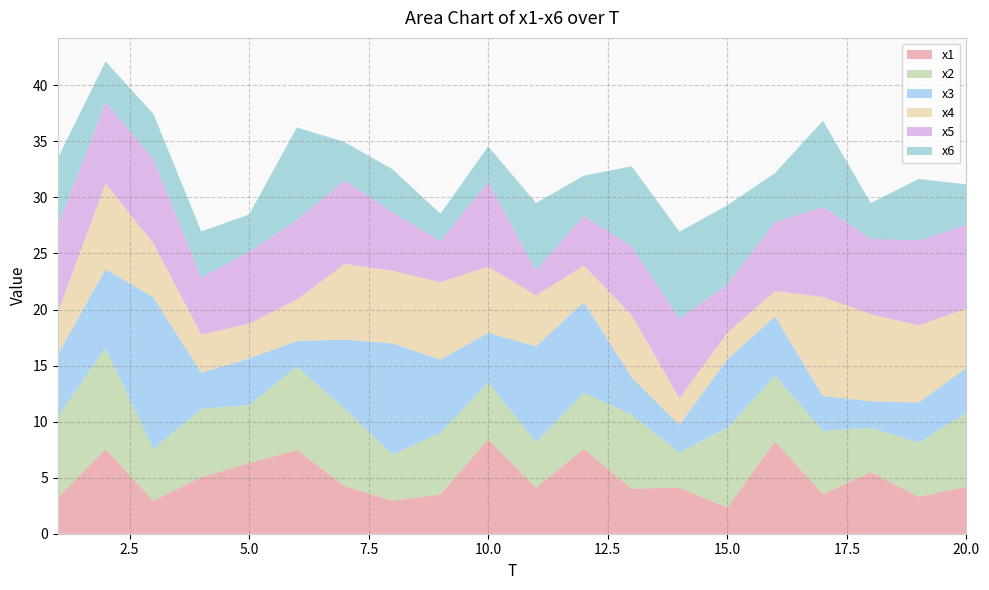

Reading left to right, extract all data points from this chart.

x1: 1=3.2	2=7.5	3=2.9	4=5.0	5=6.3	6=7.5	7=4.2	8=2.9	9=3.5	10=8.4	11=4.1	12=7.6	13=4.0	14=4.1	15=2.3	16=8.2	17=3.5	18=5.5	19=3.3	20=4.2
x2: 1=7.2	2=9.1	3=4.6	4=6.1	5=5.2	6=7.4	7=6.9	8=4.1	9=5.5	10=5.1	11=4.1	12=5.0	13=6.6	14=3.1	15=7.1	16=5.9	17=5.7	18=3.9	19=4.8	20=6.6
x3: 1=5.6	2=7.0	3=13.5	4=3.2	5=4.2	6=2.3	7=6.2	8=9.9	9=6.5	10=4.4	11=8.6	12=8.1	13=3.3	14=2.5	15=6.1	16=5.3	17=3.1	18=2.4	19=3.6	20=4.0
x4: 1=3.7	2=7.6	3=4.8	4=3.4	5=3.1	6=3.7	7=6.8	8=6.5	9=6.9	10=5.9	11=4.5	12=3.3	13=5.5	14=2.4	15=2.4	16=2.3	17=8.8	18=7.8	19=6.9	20=5.3
x5: 1=7.7	2=7.3	3=7.5	4=5.1	5=6.4	6=7.1	7=7.4	8=5.2	9=3.7	10=7.6	11=2.2	12=4.4	13=6.1	14=7.1	15=4.3	16=6.2	17=8.0	18=6.7	19=7.6	20=7.5
x6: 1=6.1	2=3.6	3=4.0	4=4.1	5=3.3	6=8.3	7=3.4	8=3.8	9=2.4	10=3.2	11=6.0	12=3.6	13=7.2	14=7.8	15=7.1	16=4.4	17=7.7	18=3.2	19=5.5	20=3.6